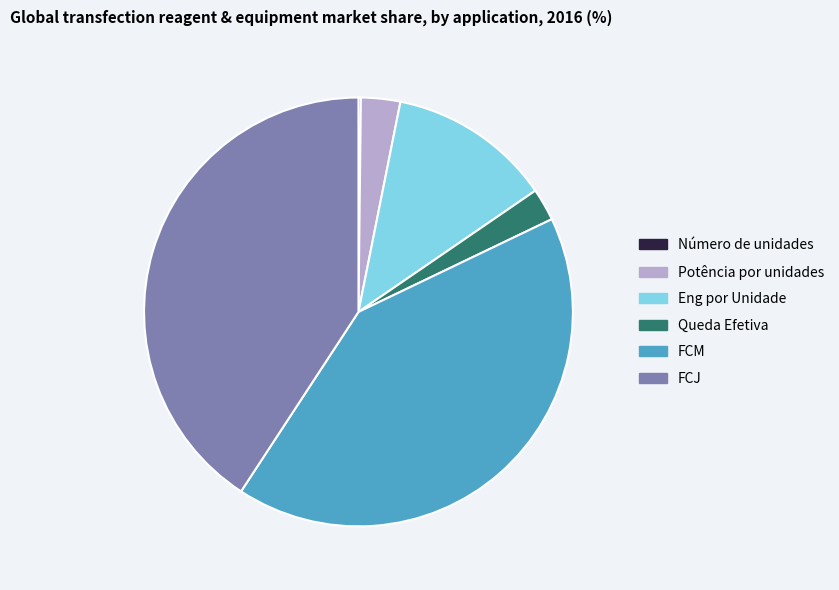

The Eng por Unidade slice represents 20% of the pie. True or false?

False